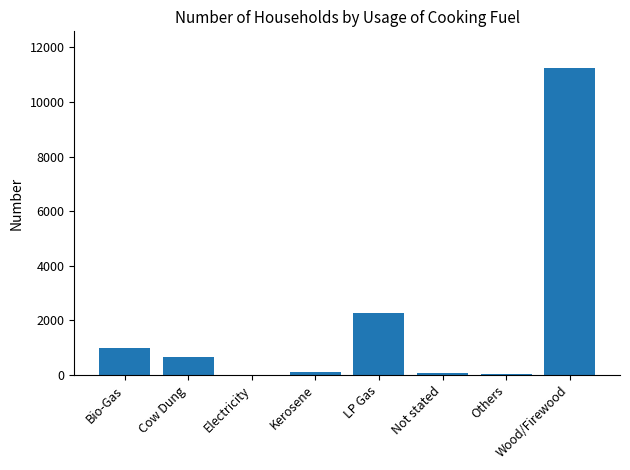

Which label corresponds to the largest value in the chart?

Wood/Firewood